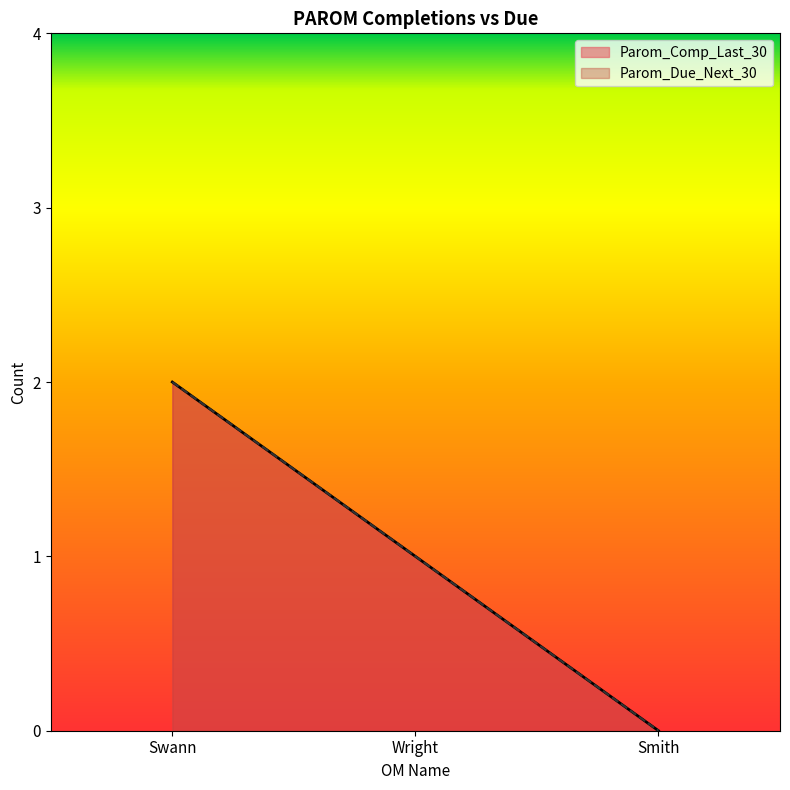

How many lines are shown in the chart?

2